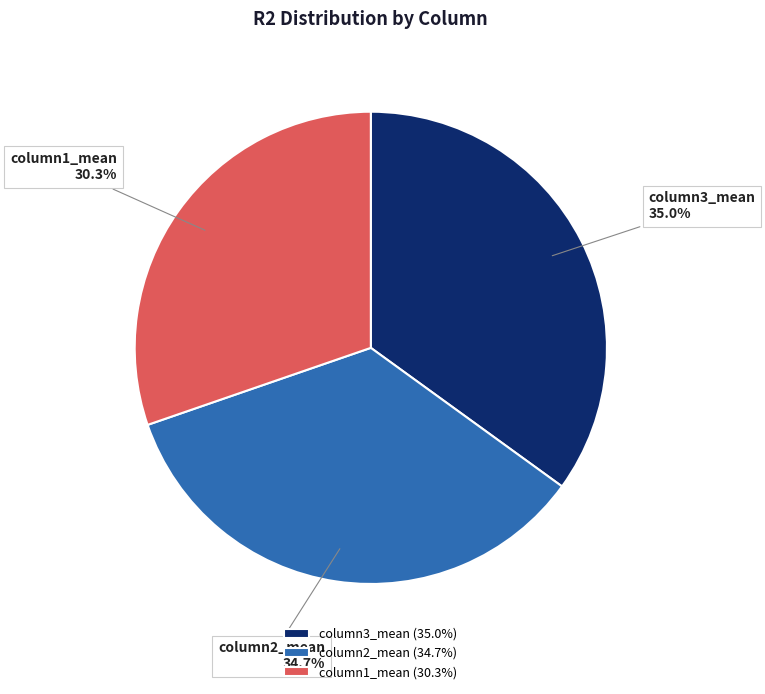

Which has a higher value, column1_mean or column3_mean?

column3_mean